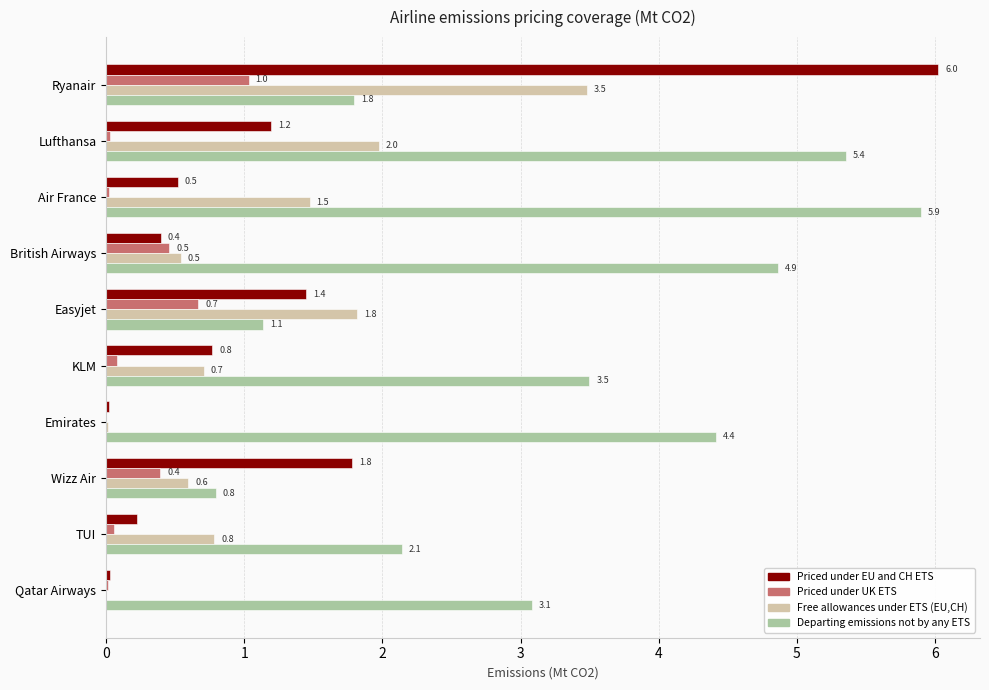

True or false: Departing emissions not by any ETS has a value of 0.9 at TUI.

False